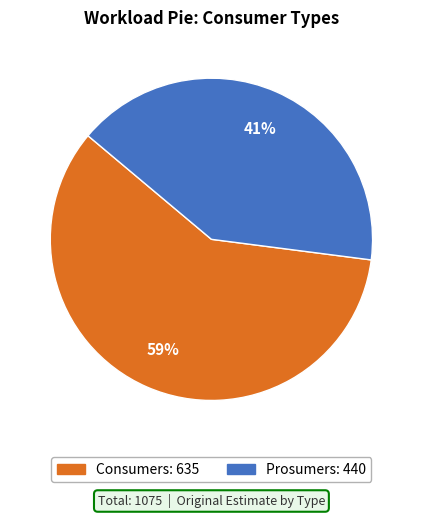

Which category has the smallest portion of the pie?

Prosumers